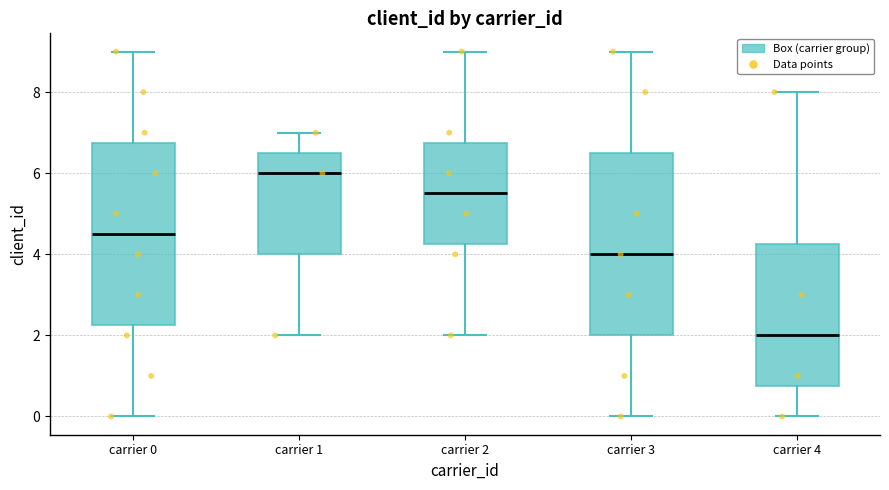

Which box has the lowest median line?

carrier 4